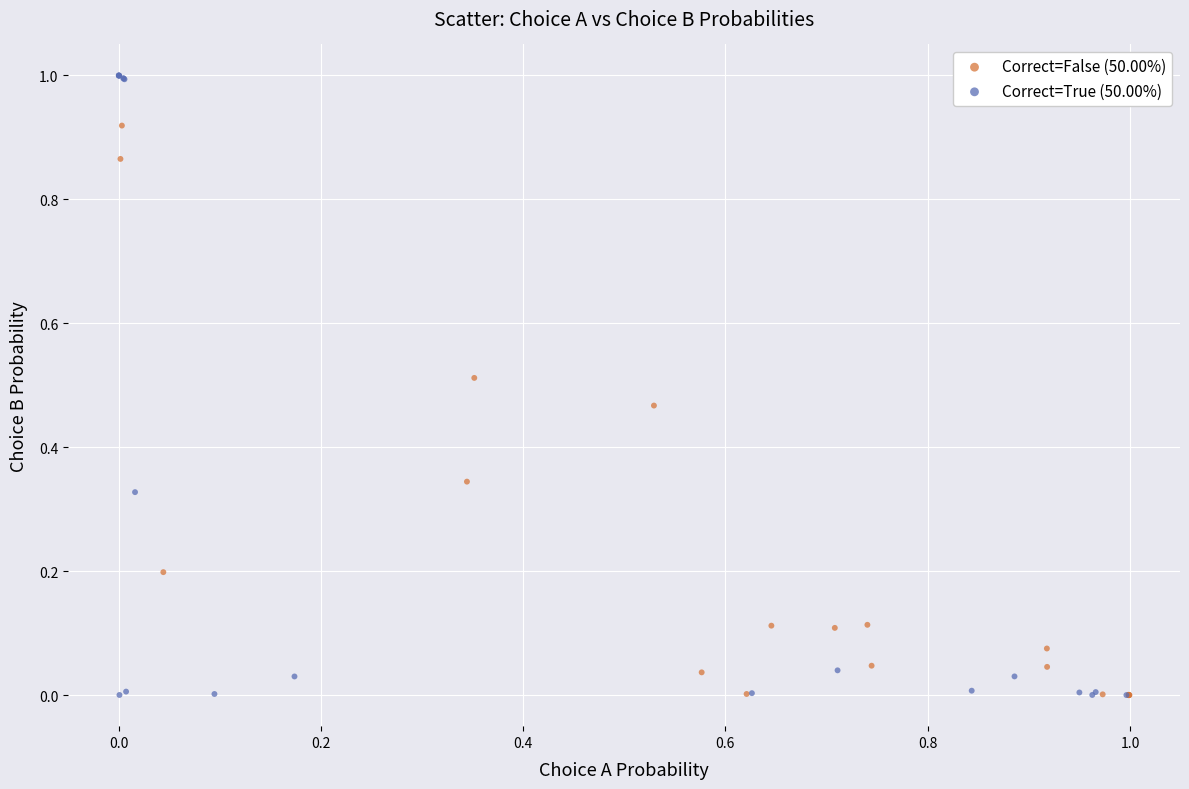

Which series has the largest Y range (max minus min)?

Correct=True (50.00%)